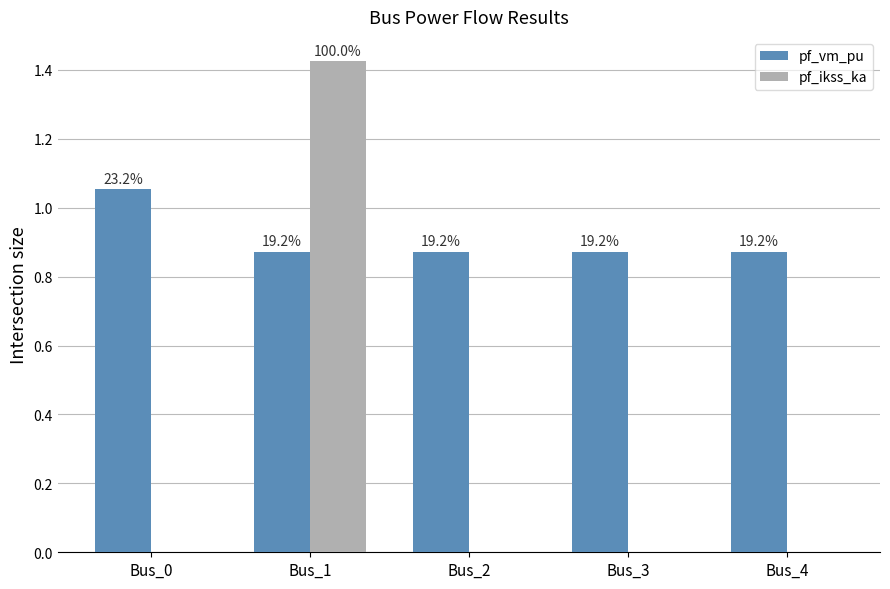

What is the total value across all series at Bus_4?

0.9